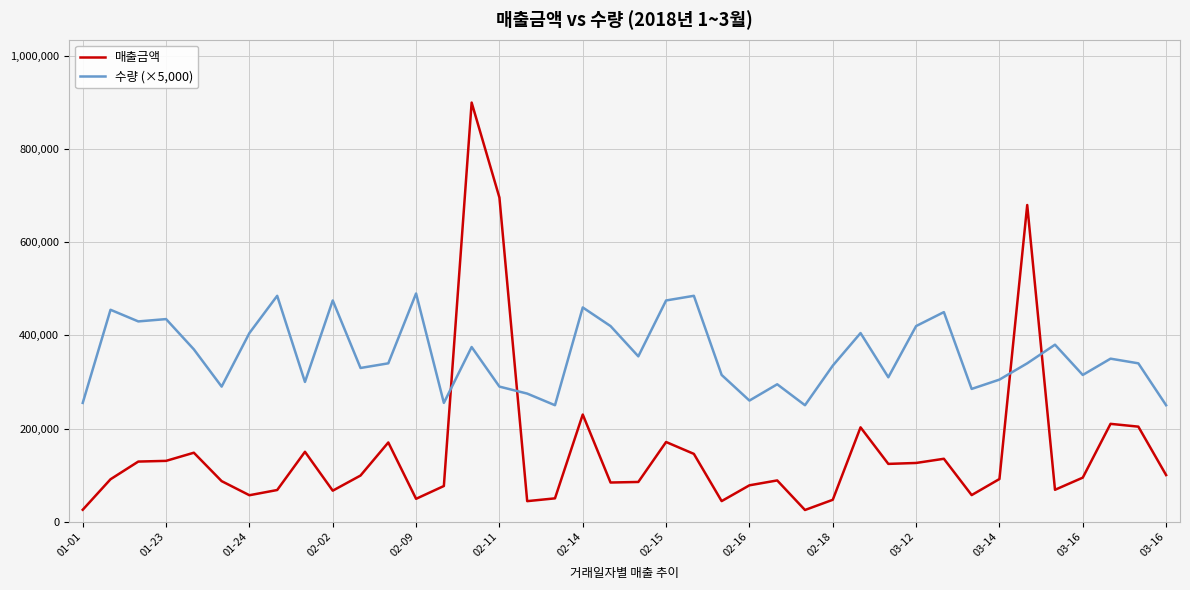

What are all the series names shown in the legend?

매출금액, 수량 (×5,000)